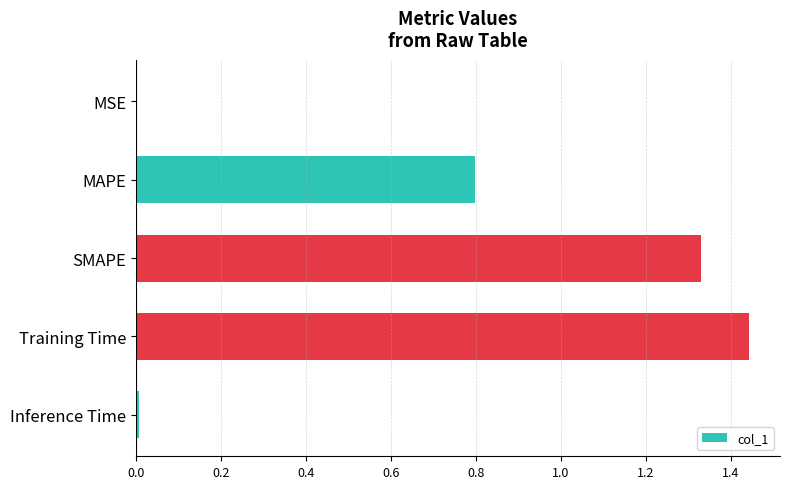

The chart shows a value of 2.1 at Training Time. True or false?

False